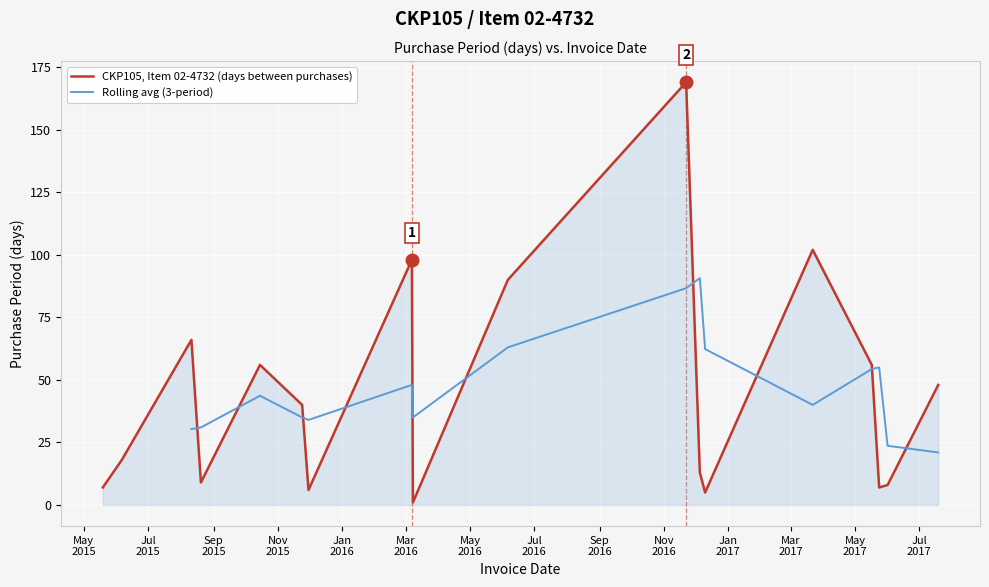

Rank the categories by value from lowest to highest.

2016-03-08, 2016-12-10, 2015-11-30, 2015-05-19, 2017-05-24, 2017-06-01, 2015-08-20, 2016-12-05, 2015-06-06, 2015-11-24, 2017-07-19, 2015-10-15, 2017-05-17, 2015-08-11, 2016-06-06, 2016-03-07, 2017-03-22, 2016-11-22